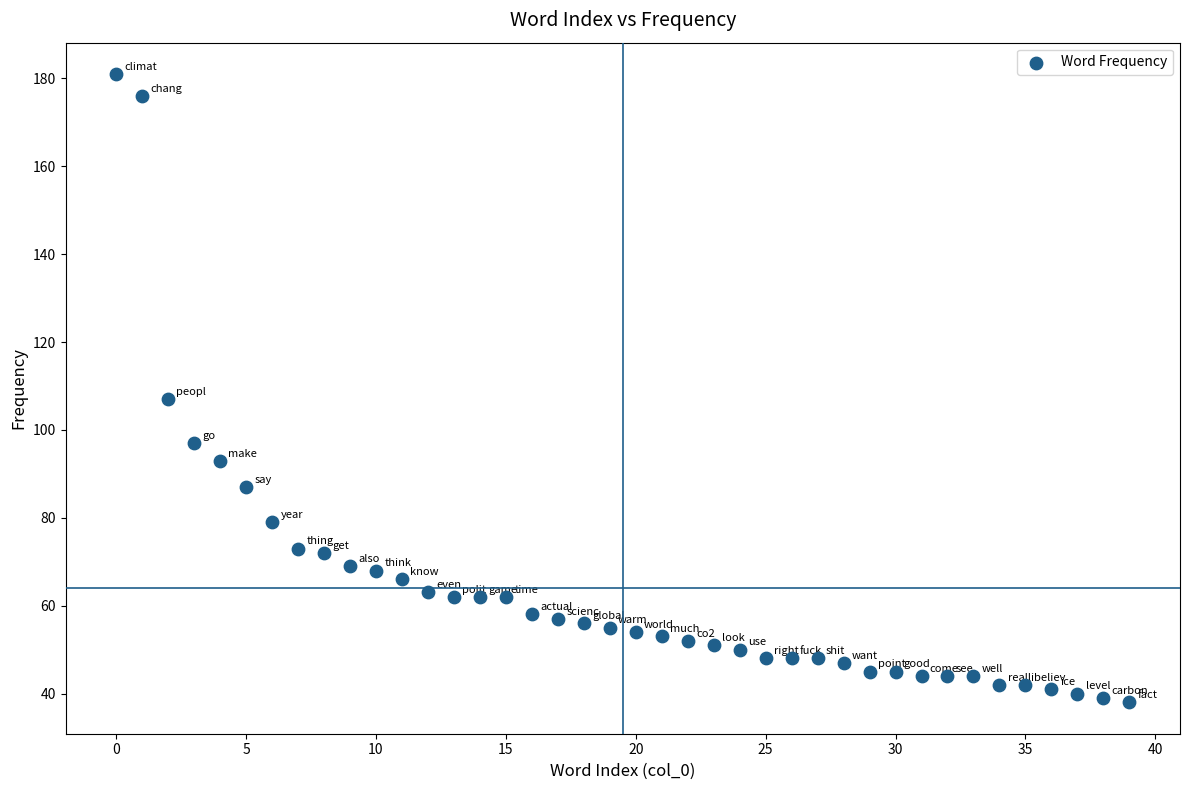

What Y value in the scatter plot is closest to 109?

107